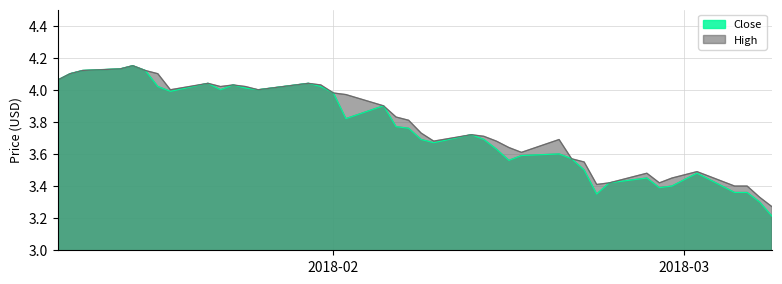

True or false: High and Close cross at least once.

False